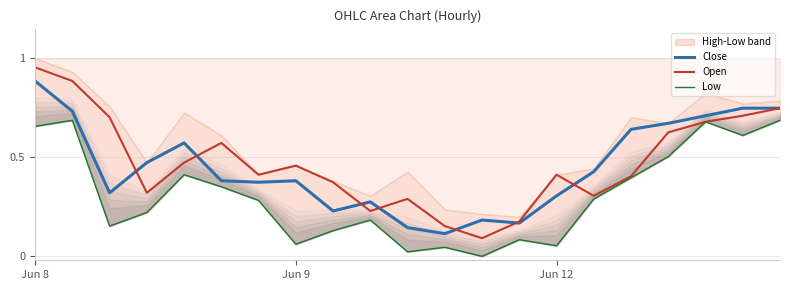

True or false: Open has more than 1 interior local peaks.

True